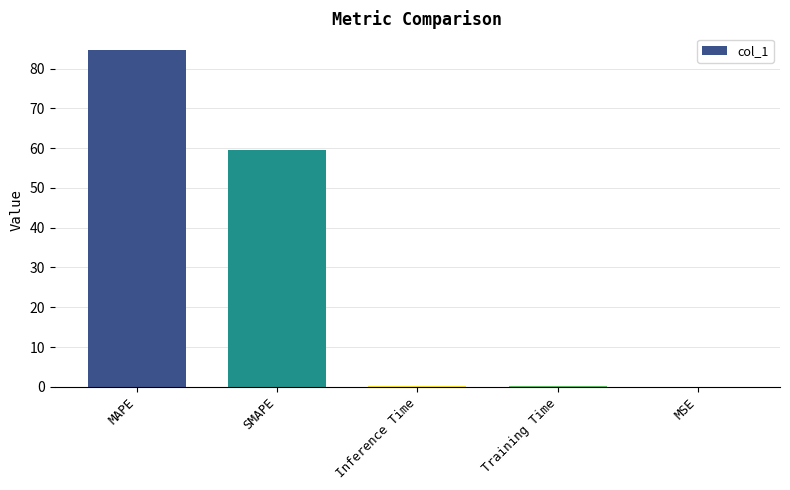

Which label corresponds to the largest value in the chart?

MAPE